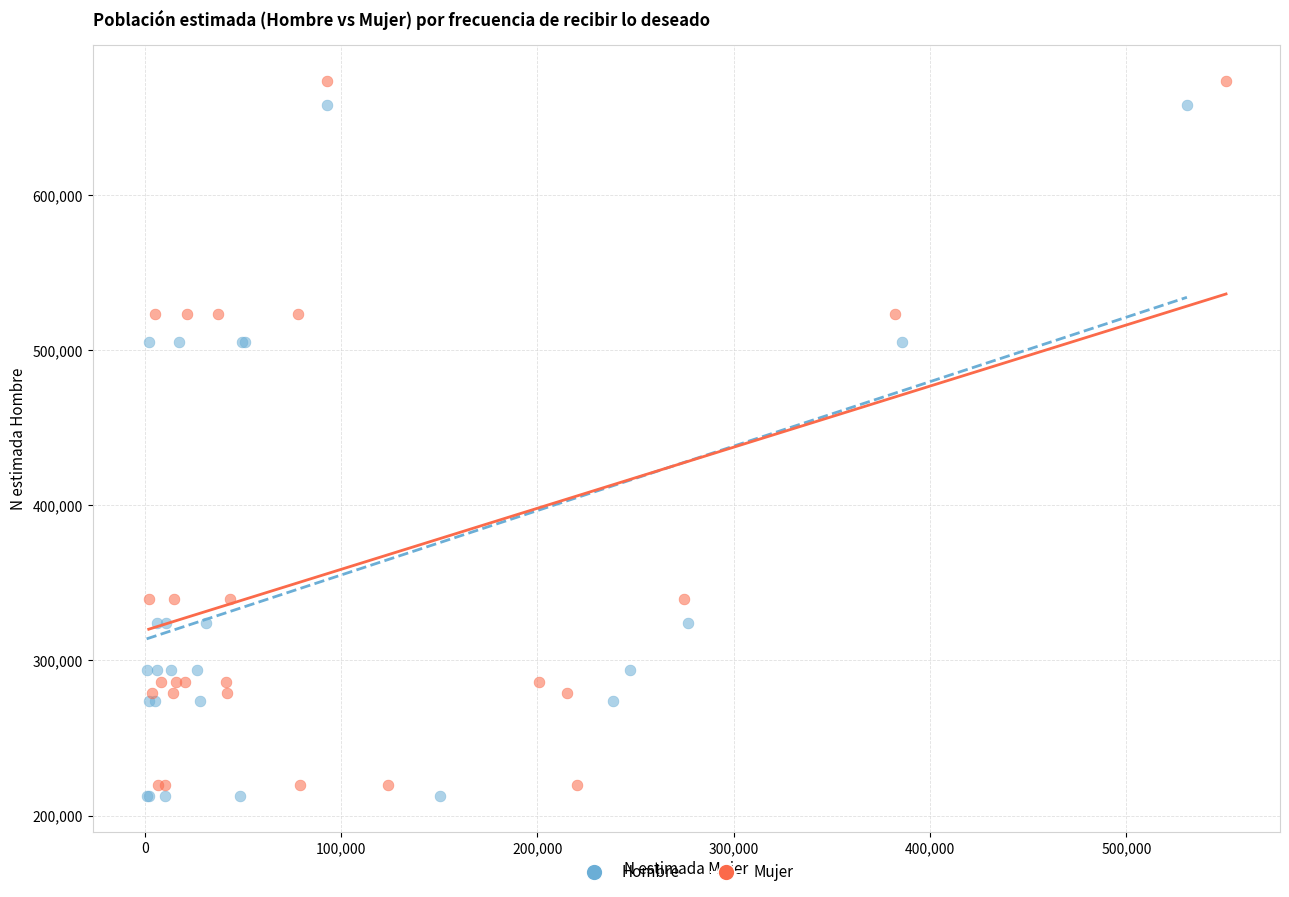

Which series has the largest Y range (max minus min)?

Mujer